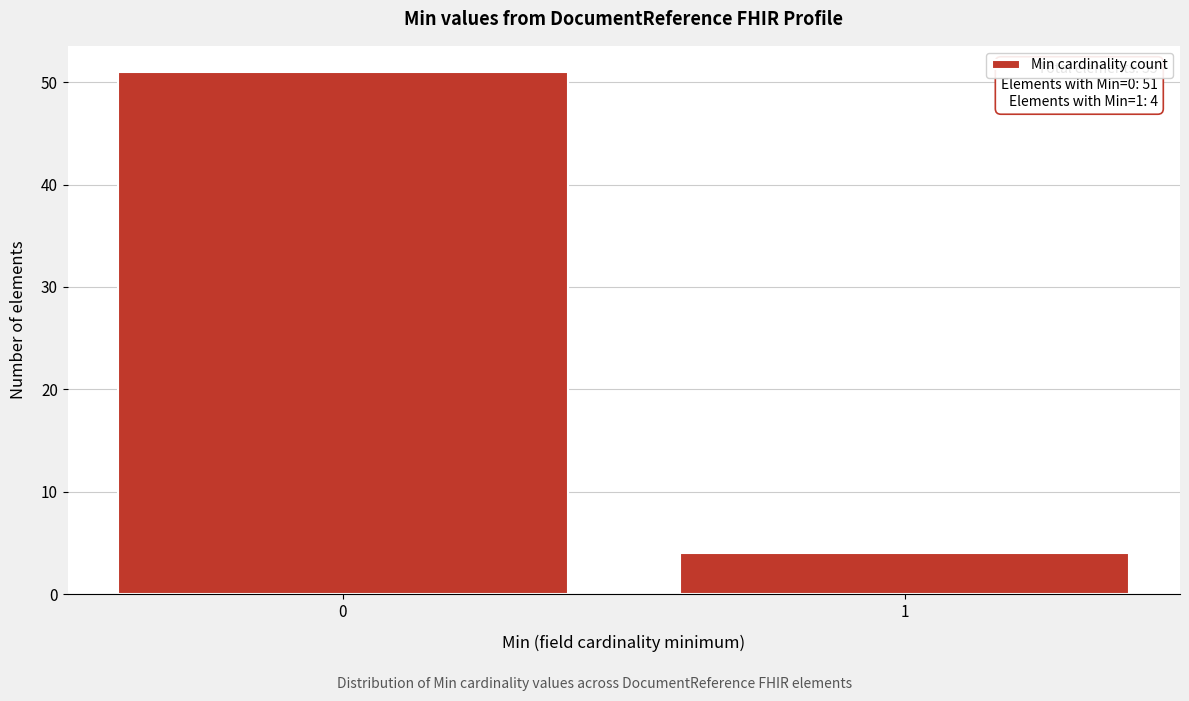

Reading right to left, what are all the values shown in this chart?

1=4	0=51